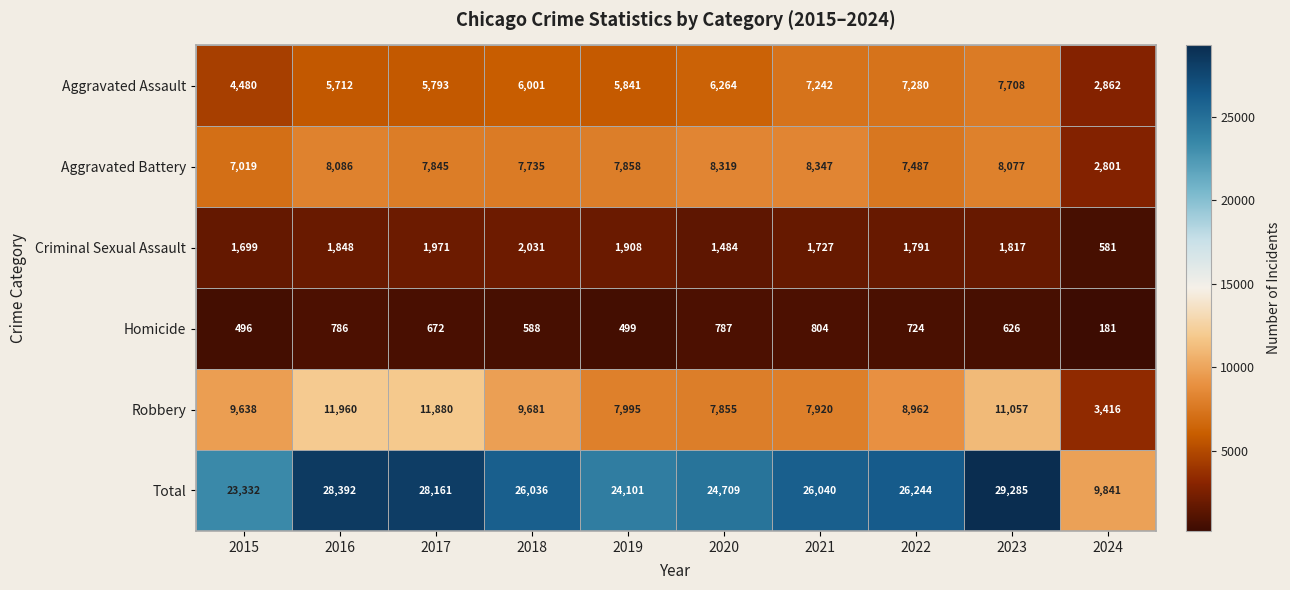

What is the average value of the Robbery series?

9036